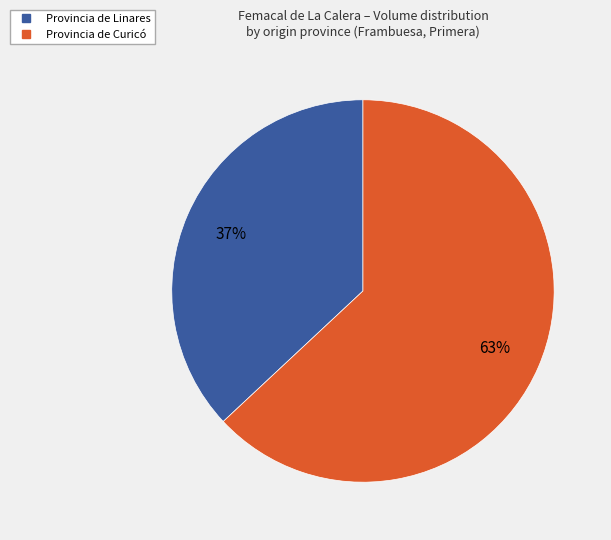

To the nearest percent, what is the average slice percentage?

50%